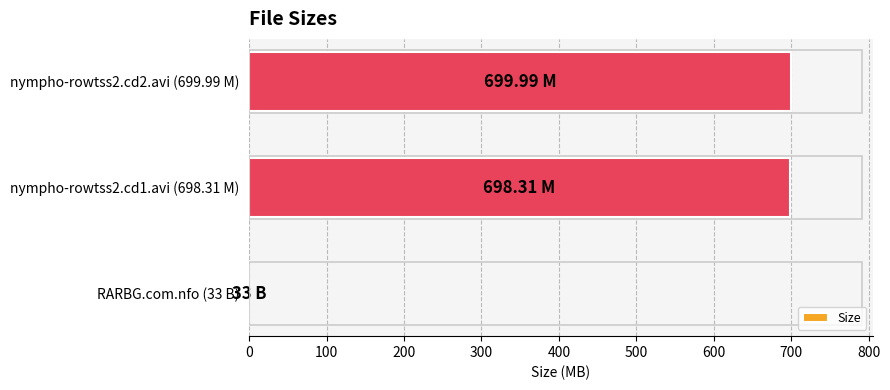

What is the ratio of the value at nympho-rowtss2.cd2.avi (699.99 M) to the value at nympho-rowtss2.cd1.avi (698.31 M)?

1.0